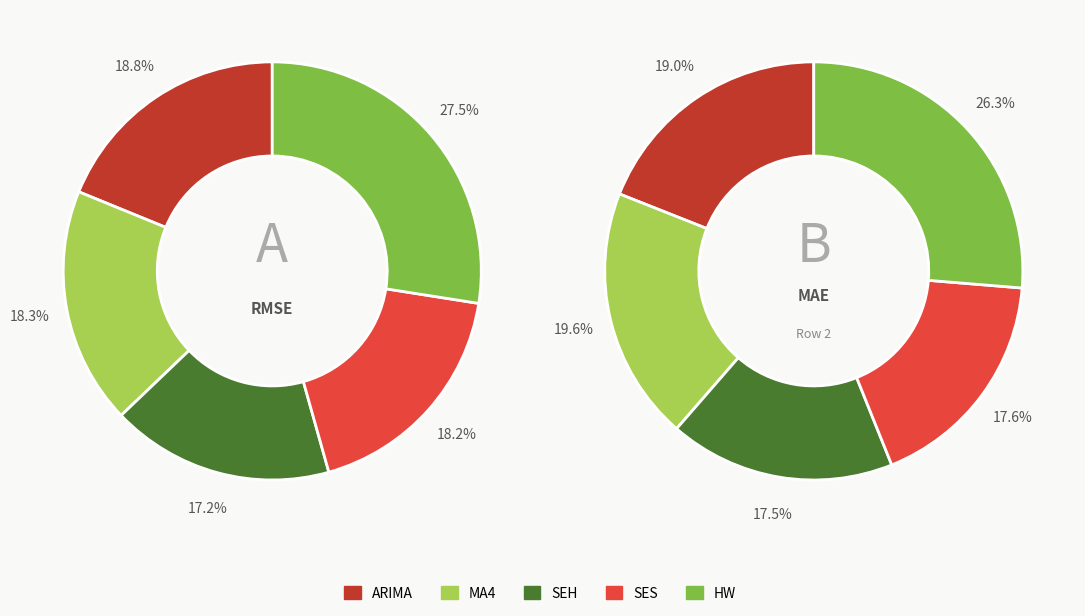

The 4 slice represents 17% of the pie. True or false?

False